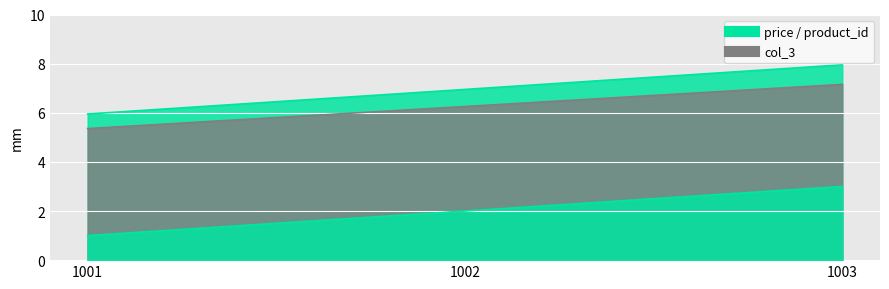

Between 1001 and 1003, which series saw the biggest shift?

product_id